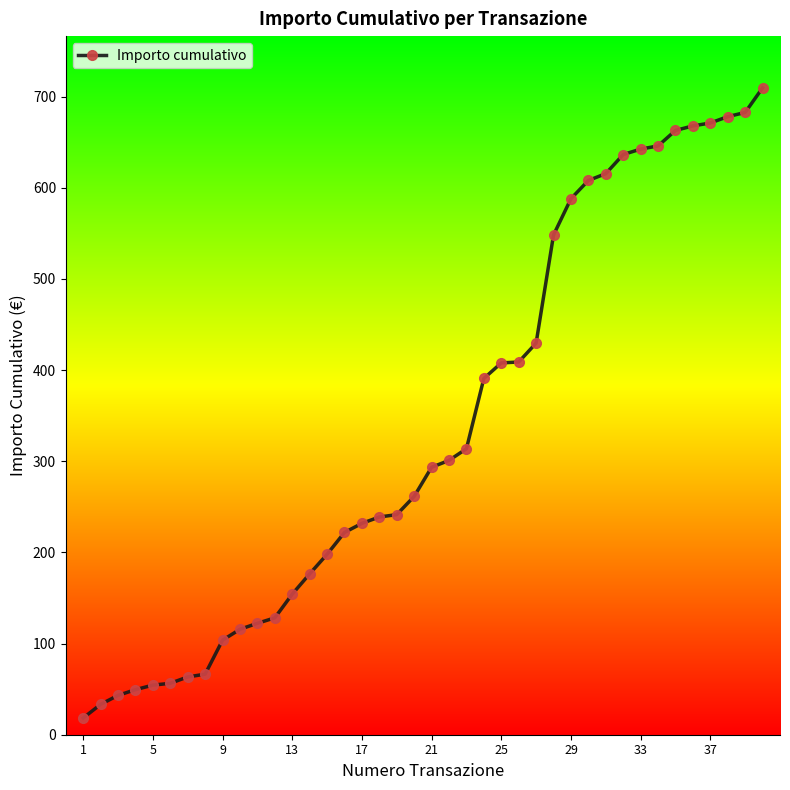

What is the difference between the maximum and minimum values?

691.3